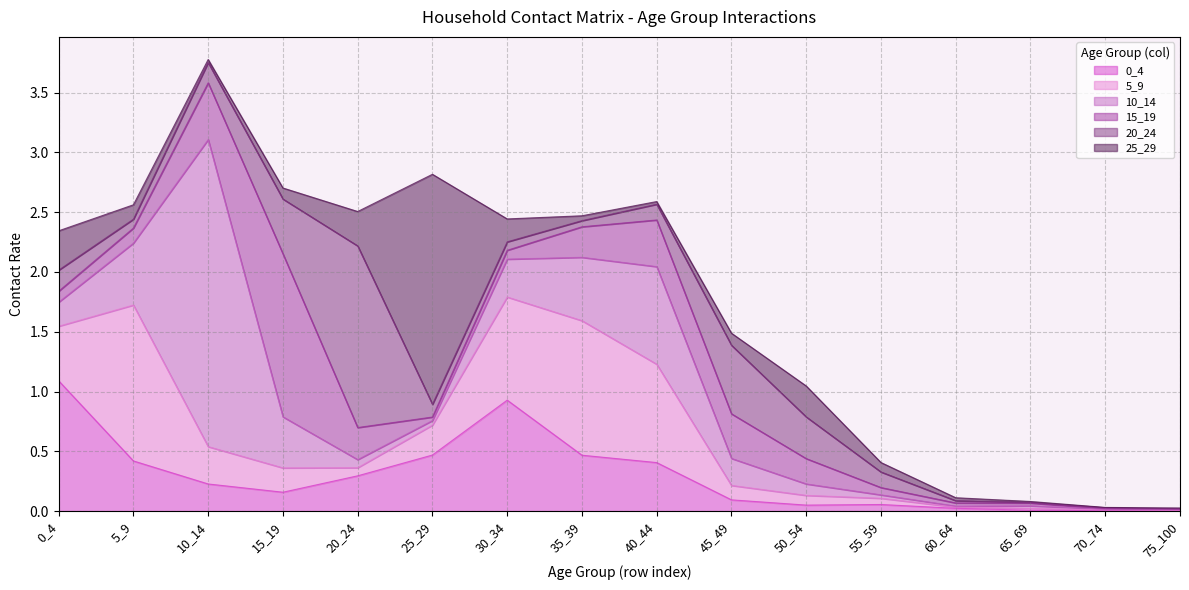

At 35_39, list the series in order from largest to smallest.

5_9, 10_14, 0_4, 15_19, 20_24, 25_29